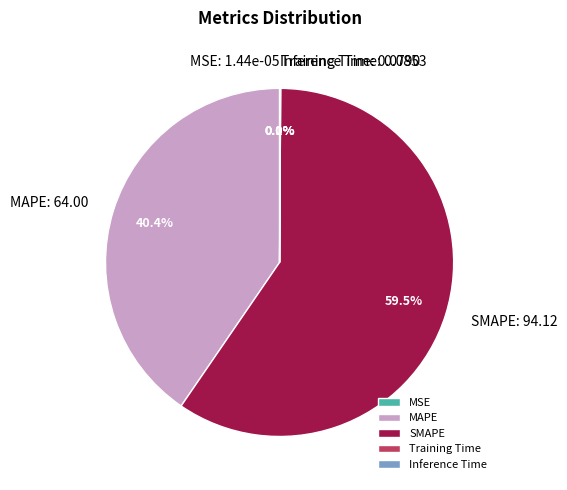

Does any single category account for the majority?

Yes